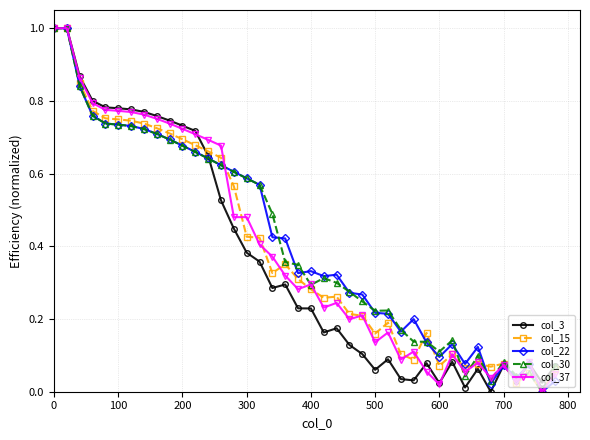

In col_30, how many points are lower than both neighbors (excluding endpoints)?

7